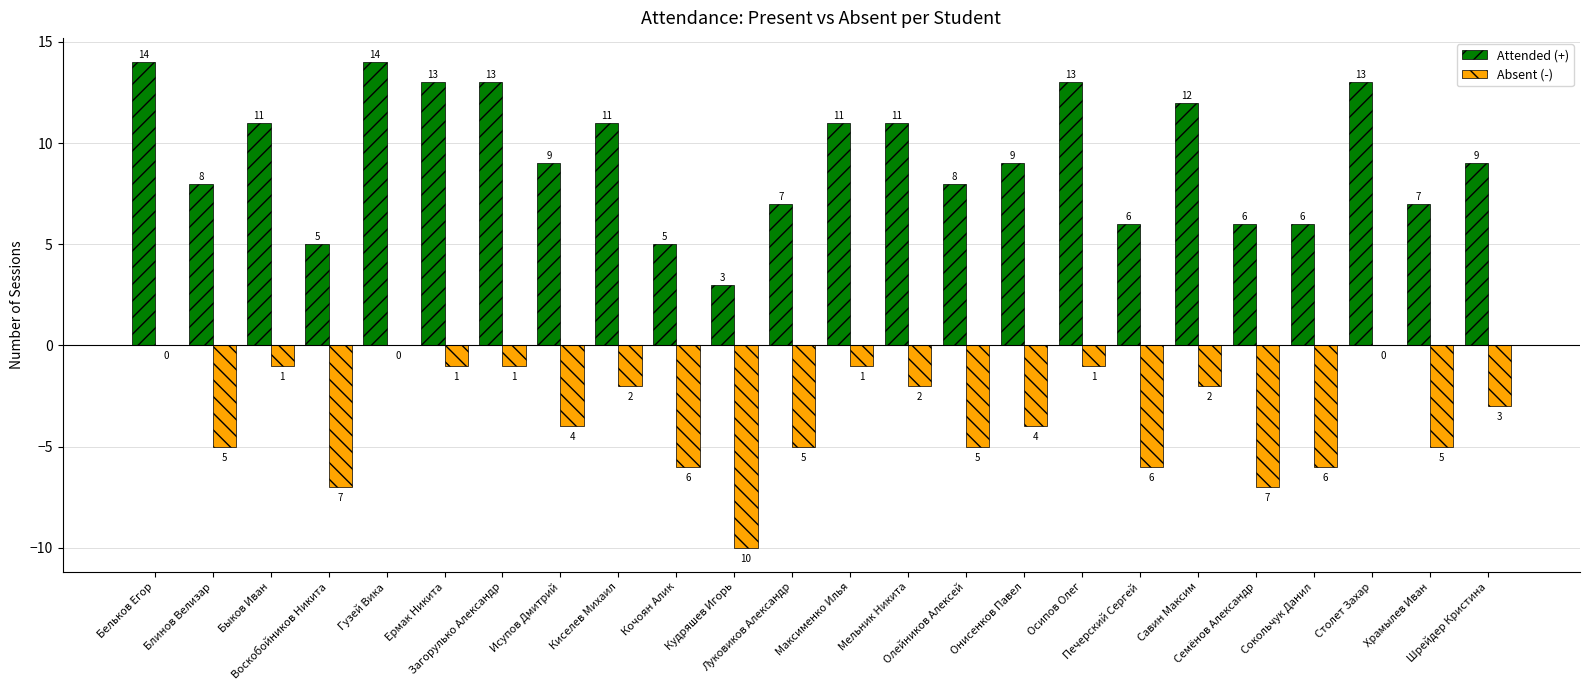

What is the highest value of the Attended (+) series?

14